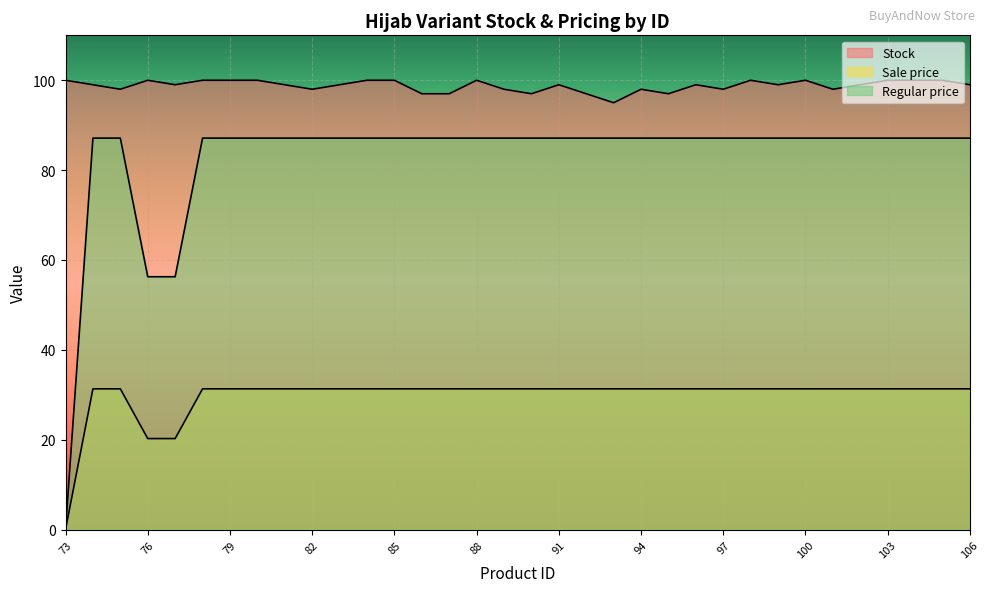

What is the average value of the Stock series?

98.8